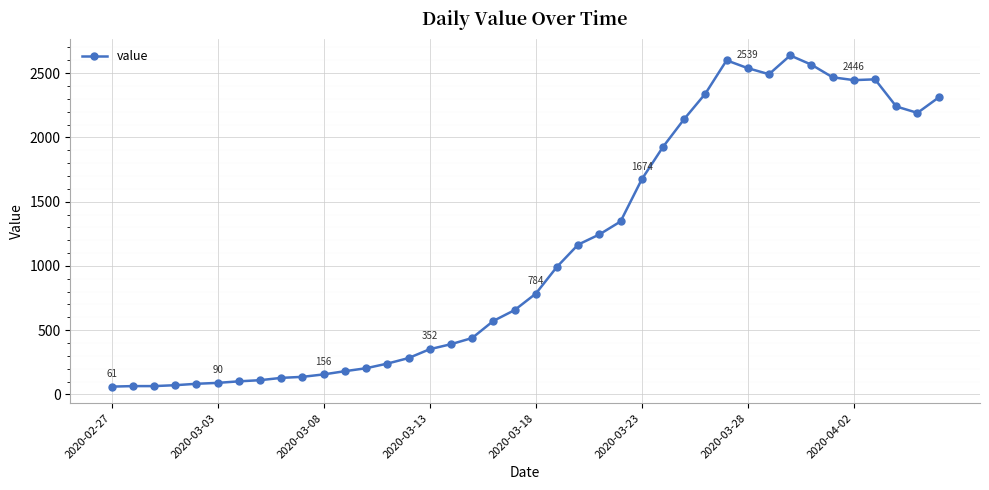

True or false: the data has more than 1 interior local peaks.

True